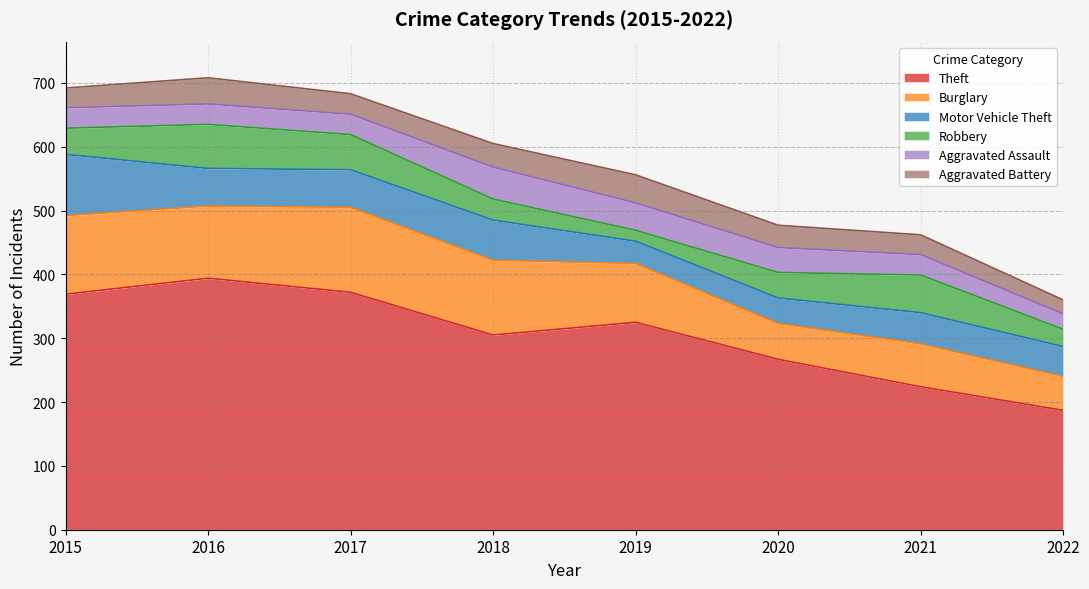

What is the total value across all series at 2021?

462